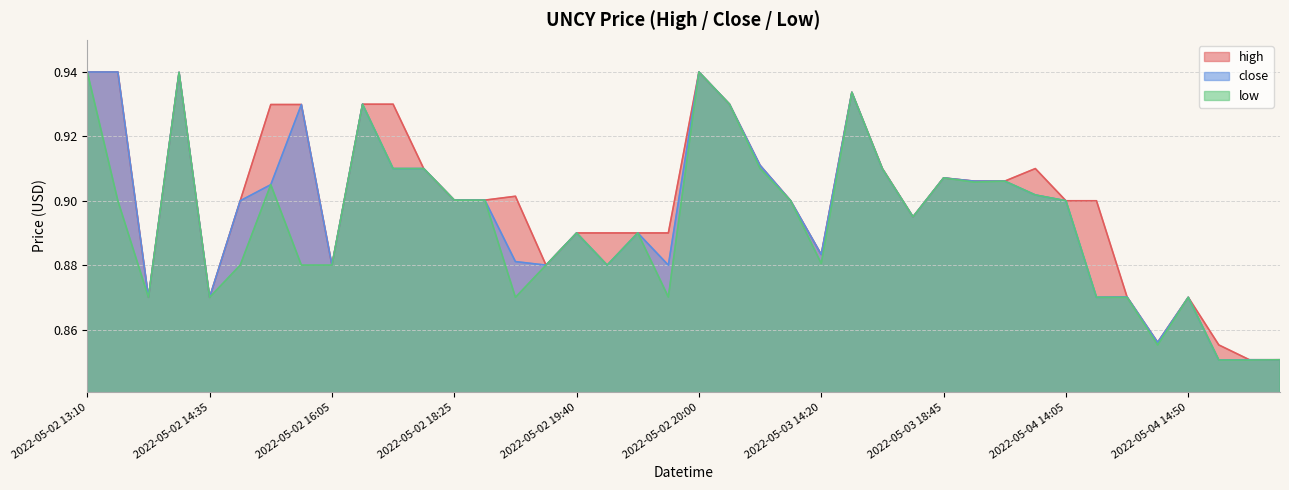

True or false: high has more than 0 points higher than both neighbors.

True